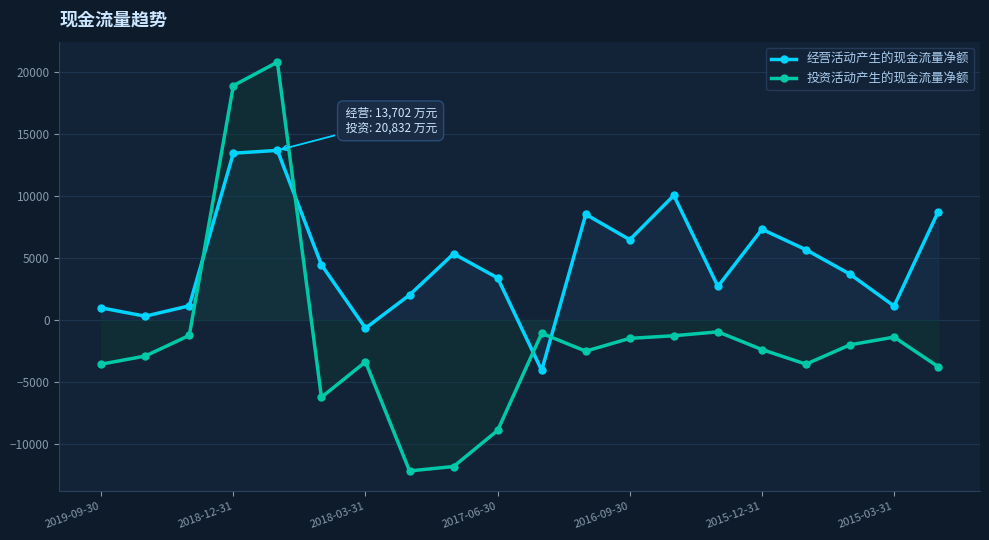

What is the spread (max minus min) of values at 17?

5706